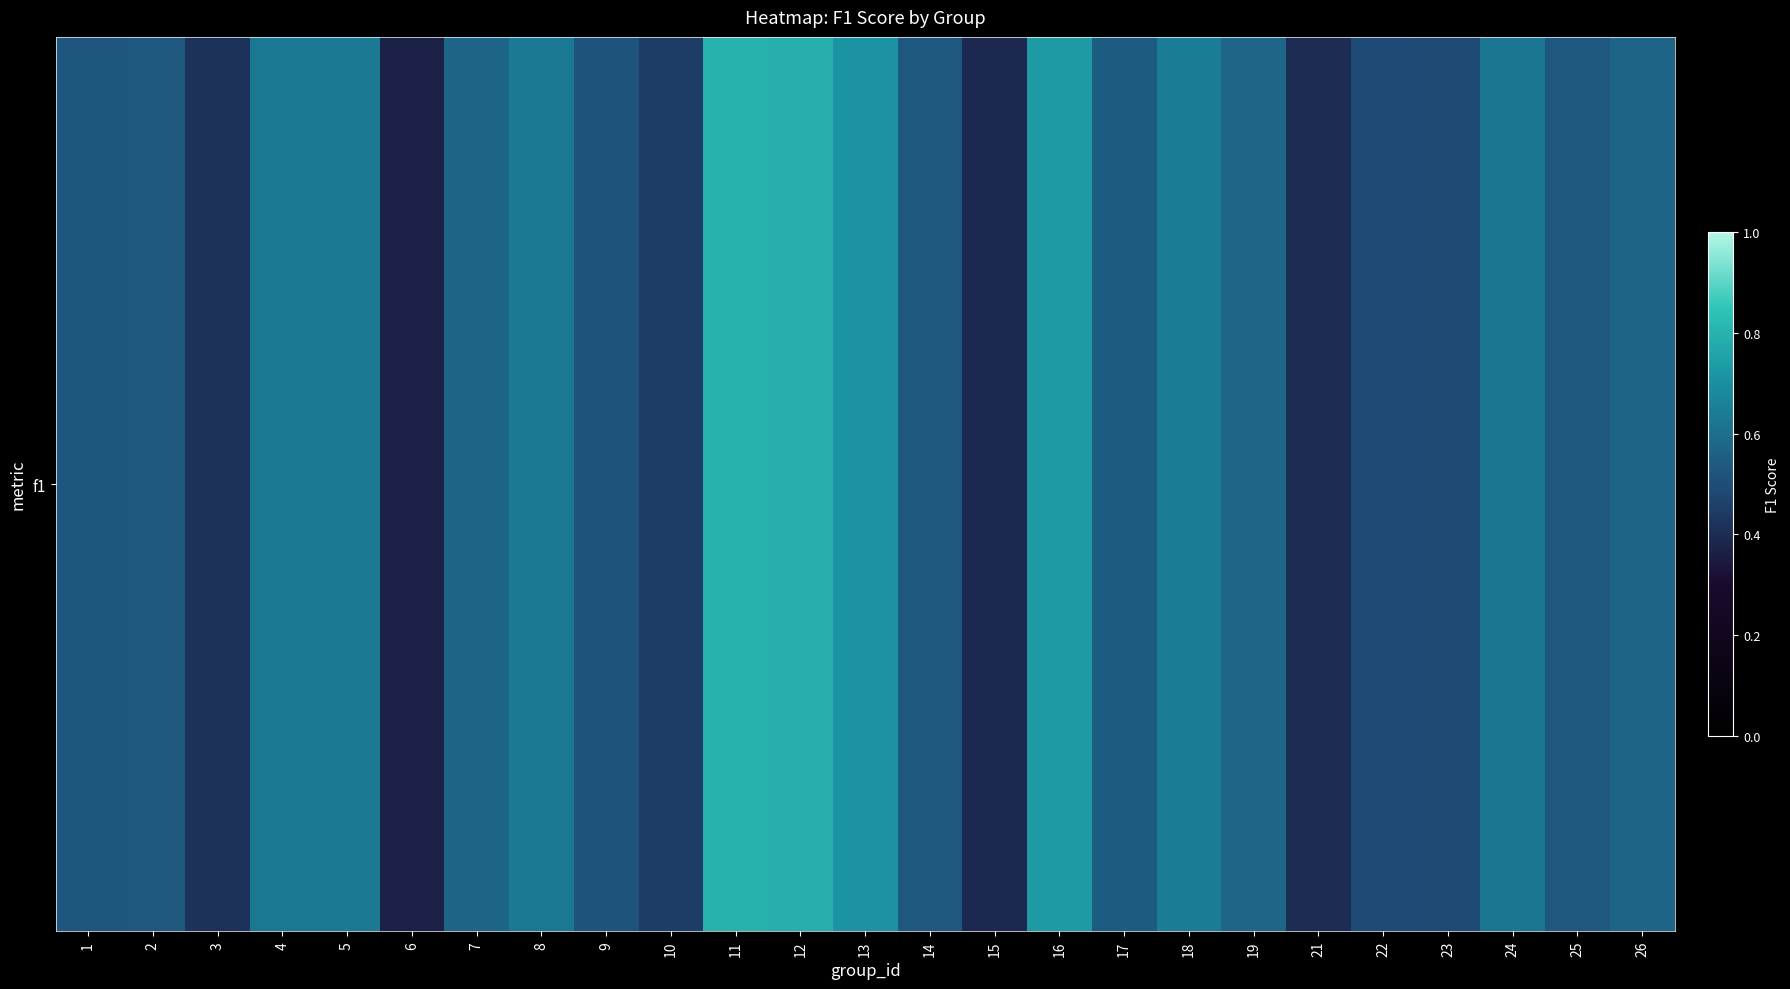

Which label corresponds to the smallest value in the chart?

6